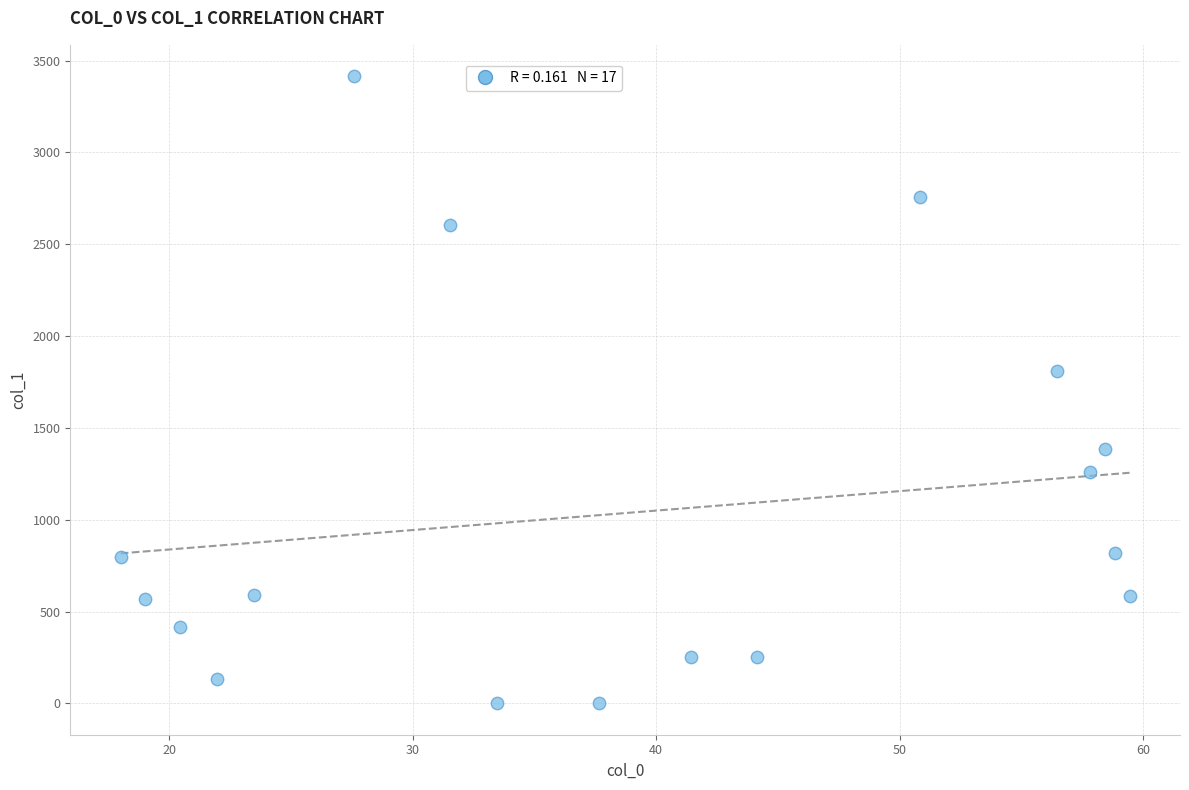

What is the range of X values (max minus min)?

41.4